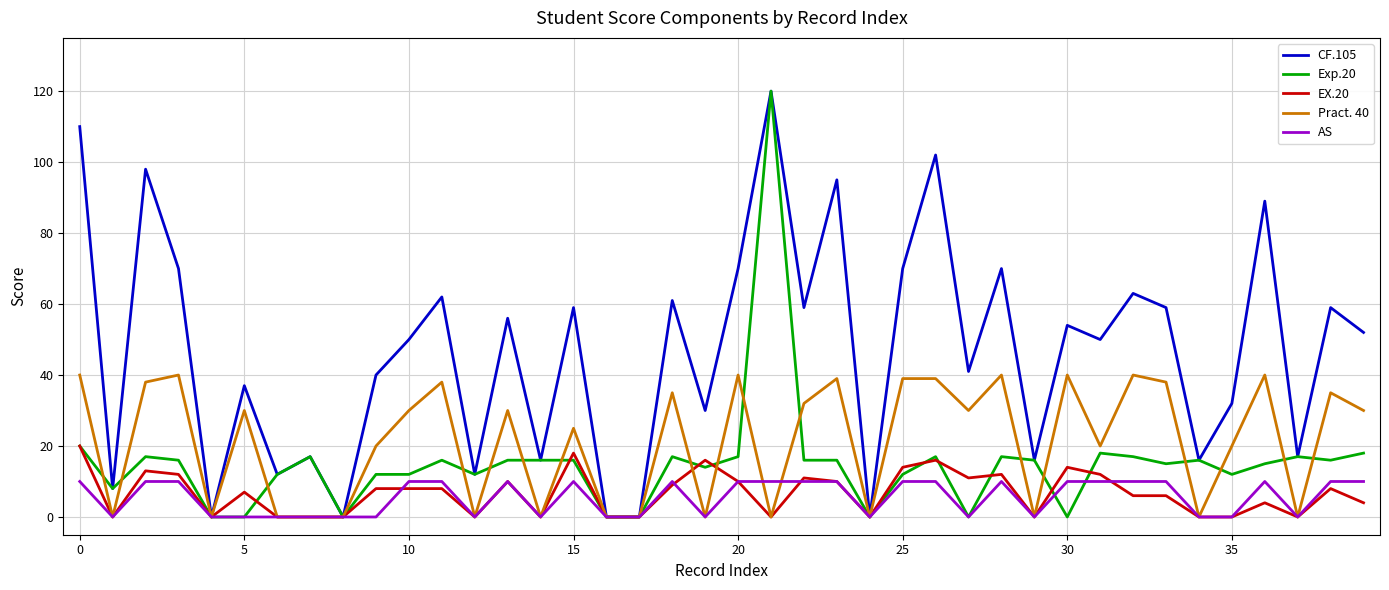

Which series has the largest total across all categories?

CF.105